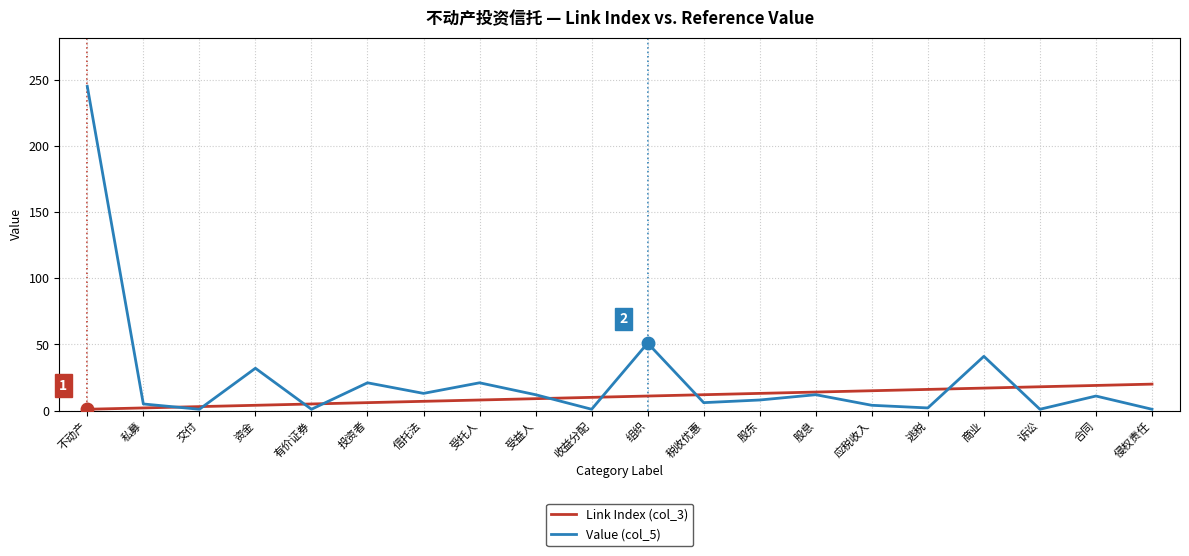

Which series has the largest range (max minus min)?

Value (col_5)